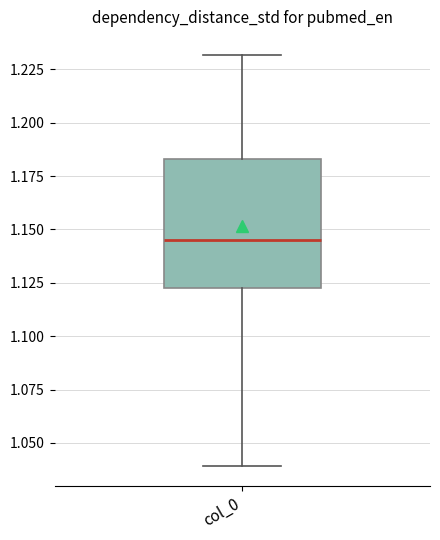

Transcribe this box plot: give where the median line is, the range the box spans, and where the two whiskers end, as read against the y-axis. The values are not printed on the chart, so give them approximately, as read against the axis.

median 1.145, box 1.125 to 1.185, whiskers 1.040 to 1.230